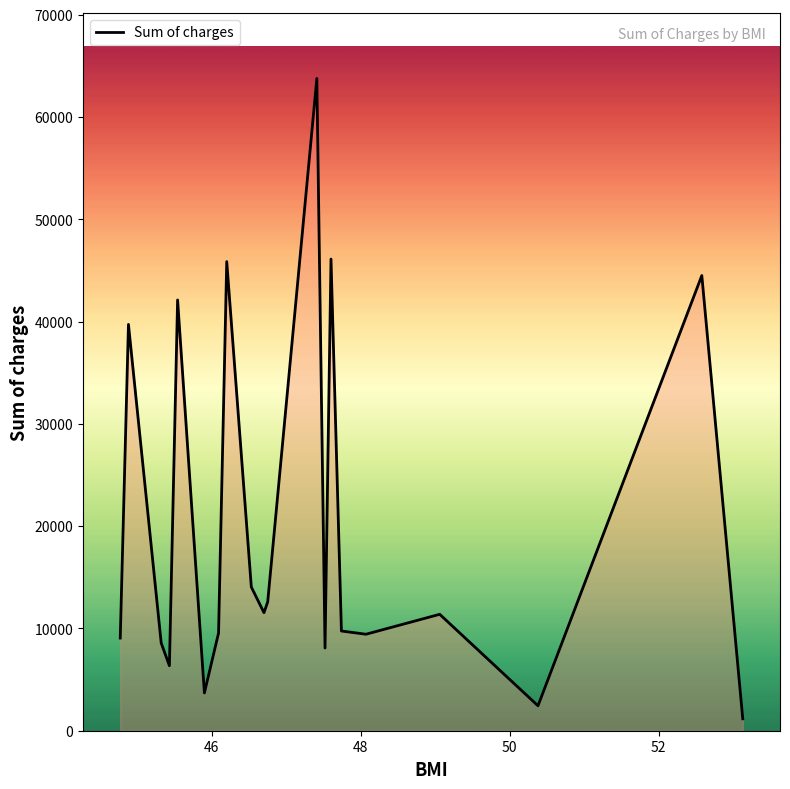

How many lines are shown in the chart?

1